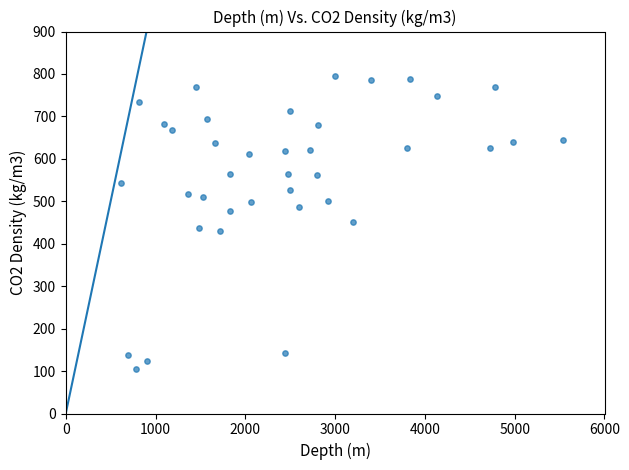

What is the range of Y values (max minus min)?

690.3